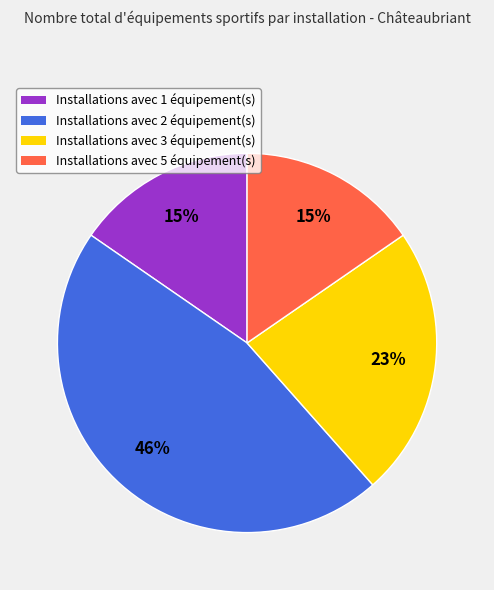

Which slice is the largest?

Installations avec 2 équipement(s)